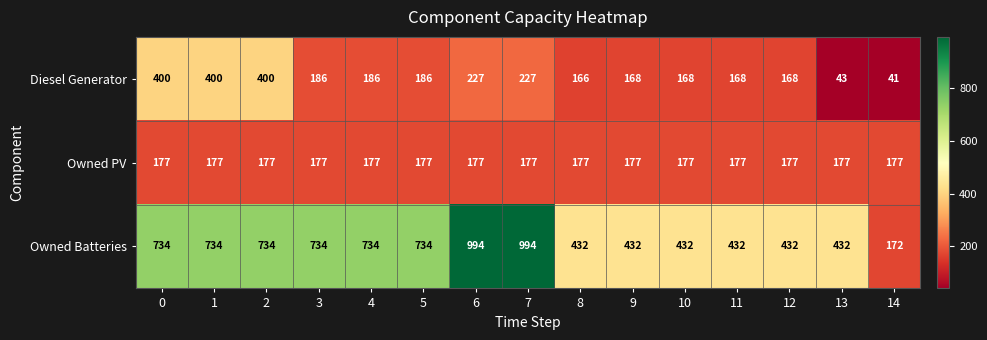

Is the value of Owned Batteries at 0 greater than the value of Owned PV at 5?

Yes